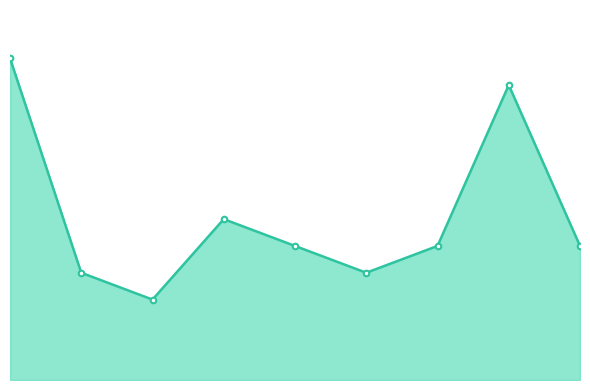

At which label is the value closest to 7?

2018